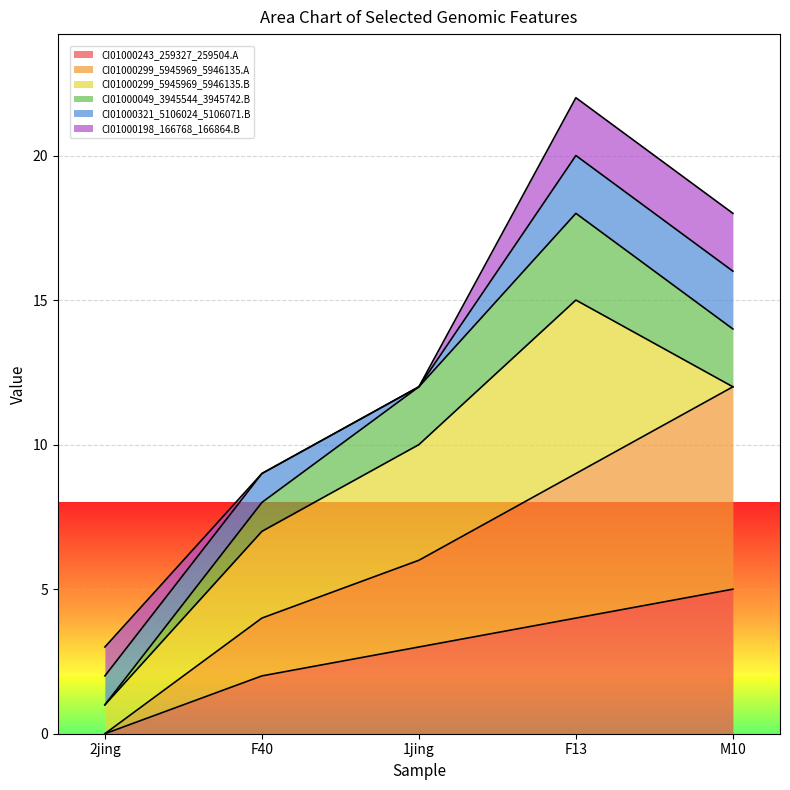

True or false: CI01000299_5945969_5946135.A and CI01000243_259327_259504.A cross at least once.

False